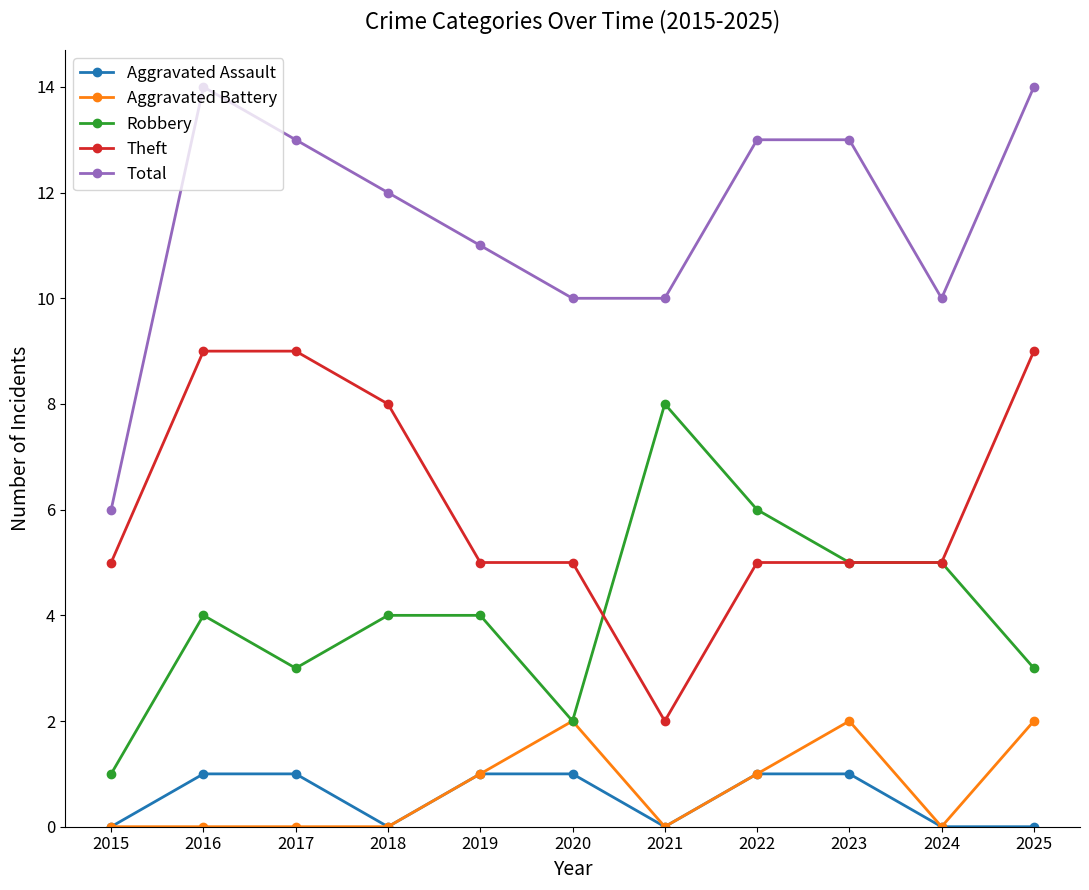

List the series in order of their peak value, highest first.

Total, Theft, Robbery, Aggravated Battery, Aggravated Assault